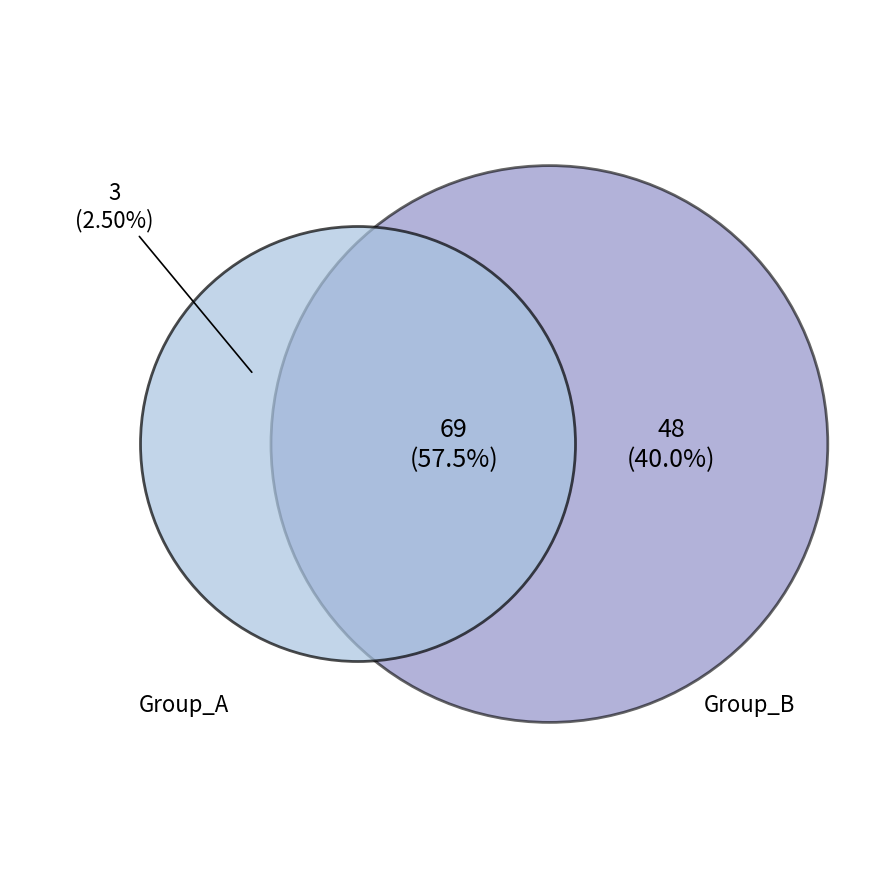

Is 0 the majority of the pie?

No